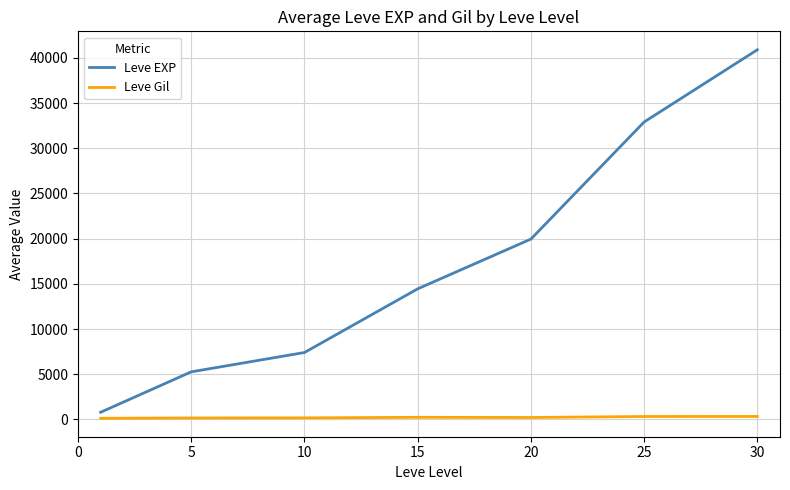

Rank the series by their maximum value, from lowest to highest.

Leve Gil, Leve EXP